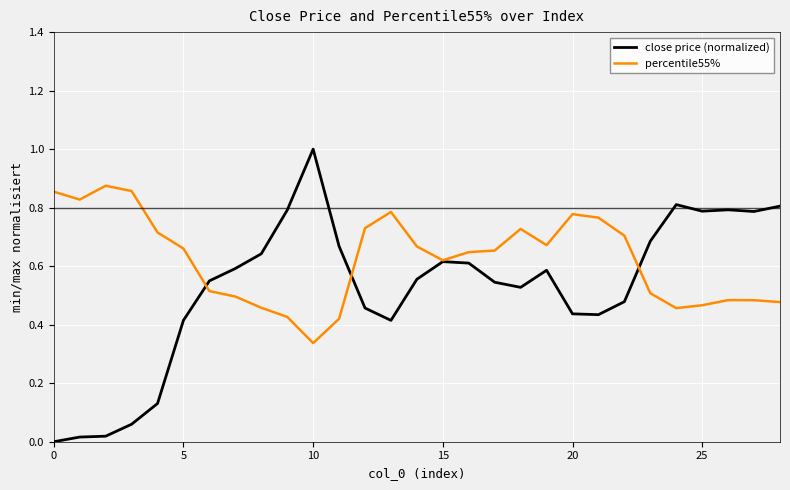

True or false: close price (normalized) has more than 0 interior local peaks.

True